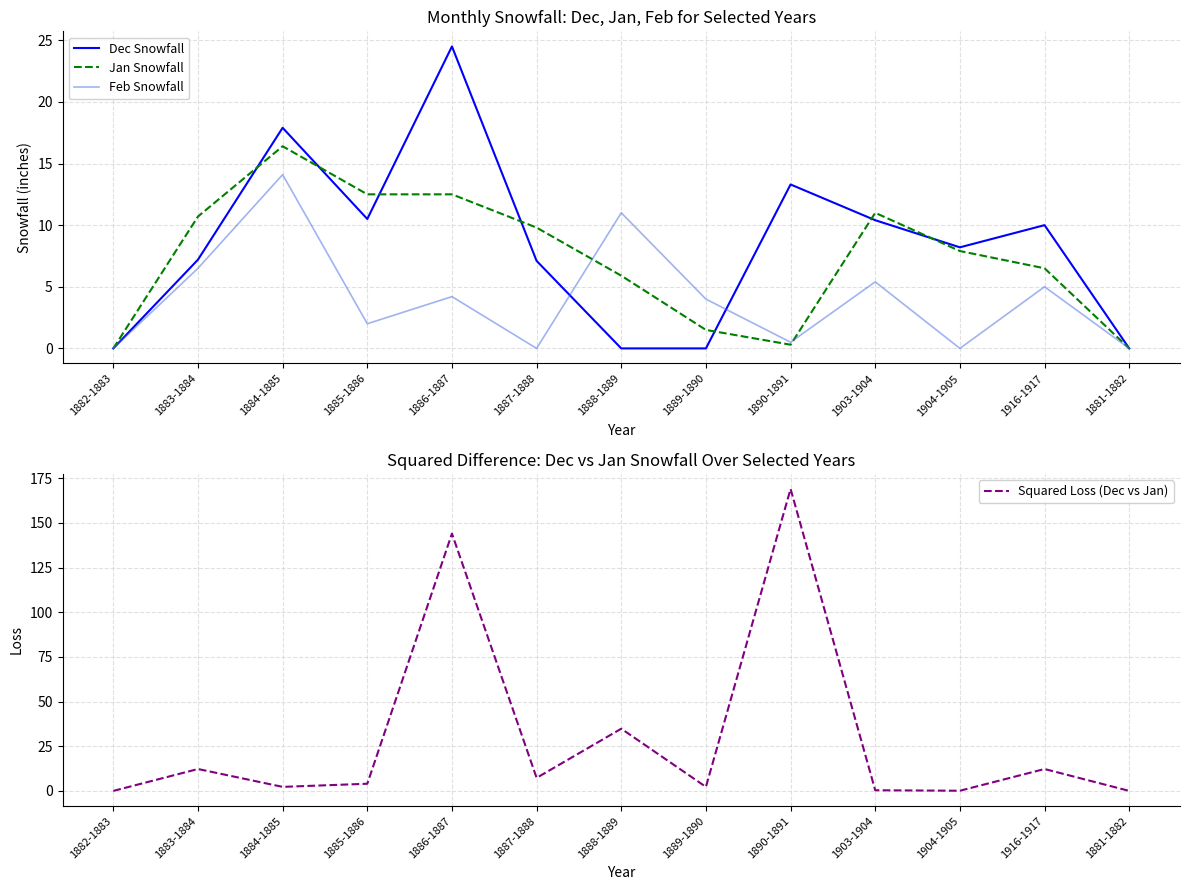

What is the label of the 7th point from the left?

1888-1889